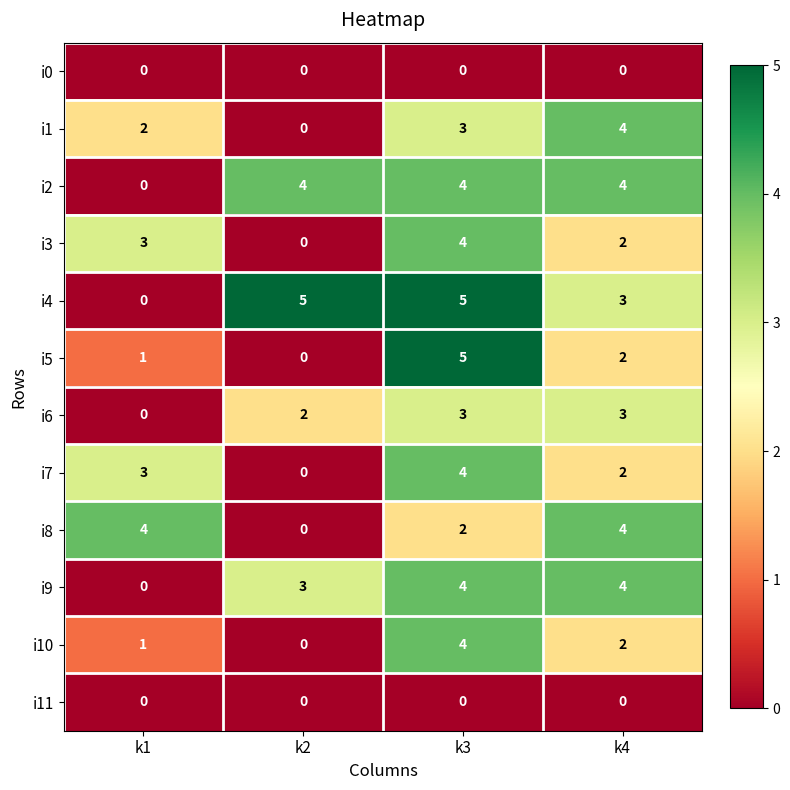

Is the value of i1 at k4 greater than the value of i10 at k1?

Yes